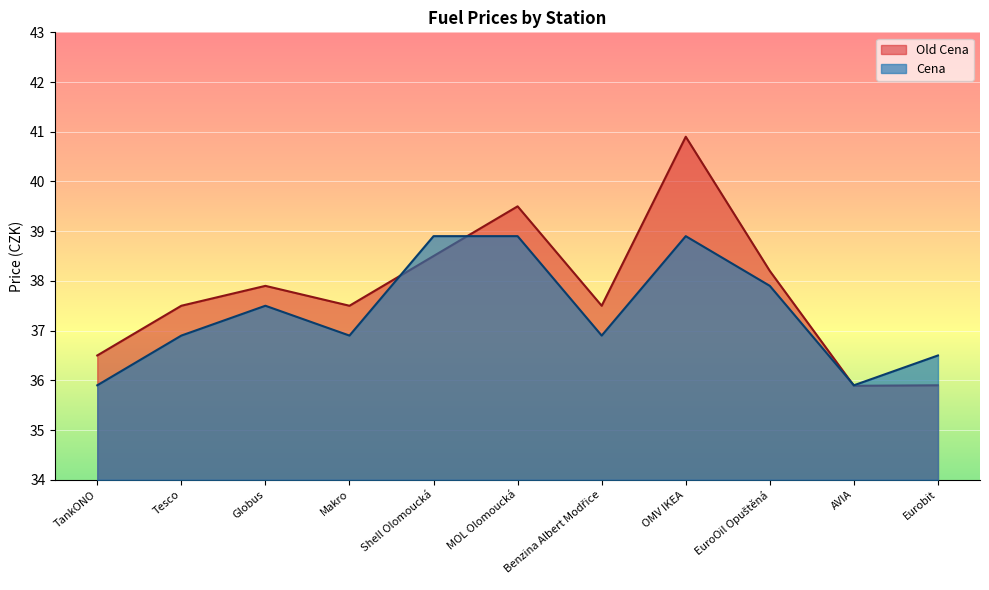

What is the smallest value displayed?

35.9